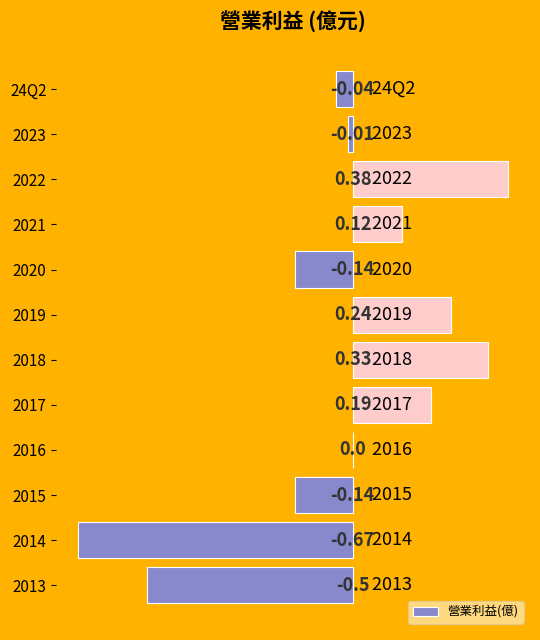

Which has a higher value, 2017 or 2023?

2017